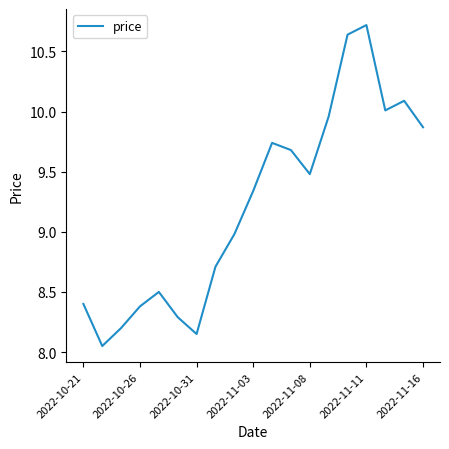

What is the maximum value shown in the chart?

10.7